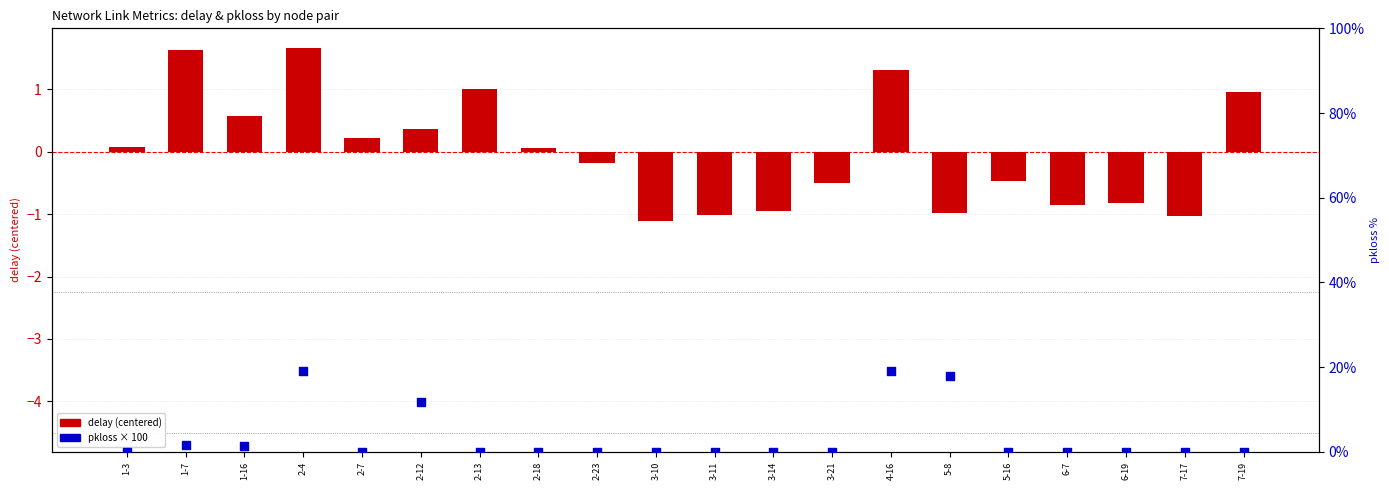

Is the value of delay (centered) at 3-14 greater than the value of pkloss (scaled 0-100) at 1-7?

No